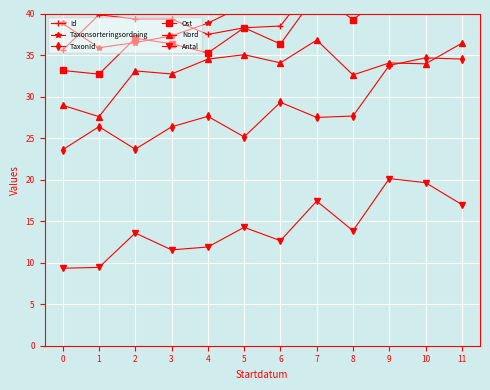

What is the sum of all Ost values?

457.6